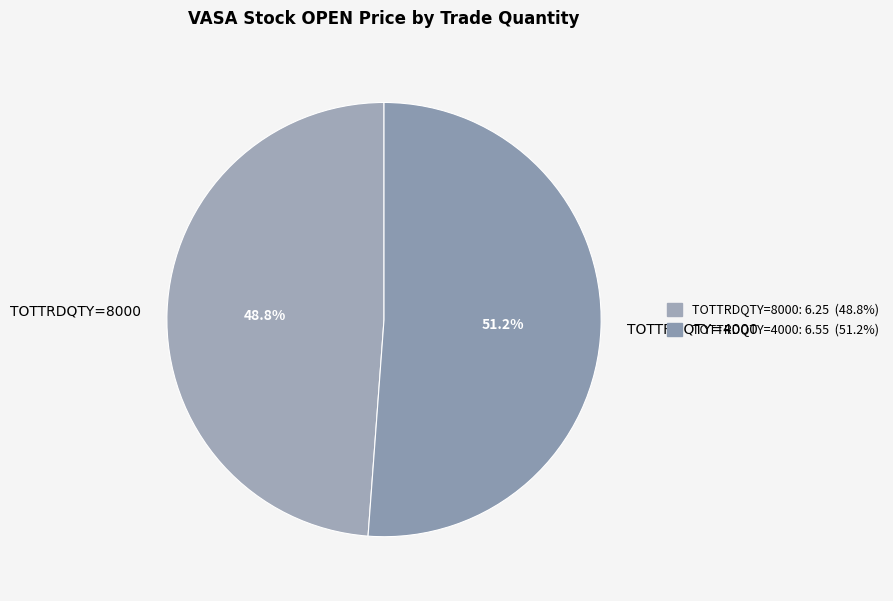

Count the number of slices in the pie.

2